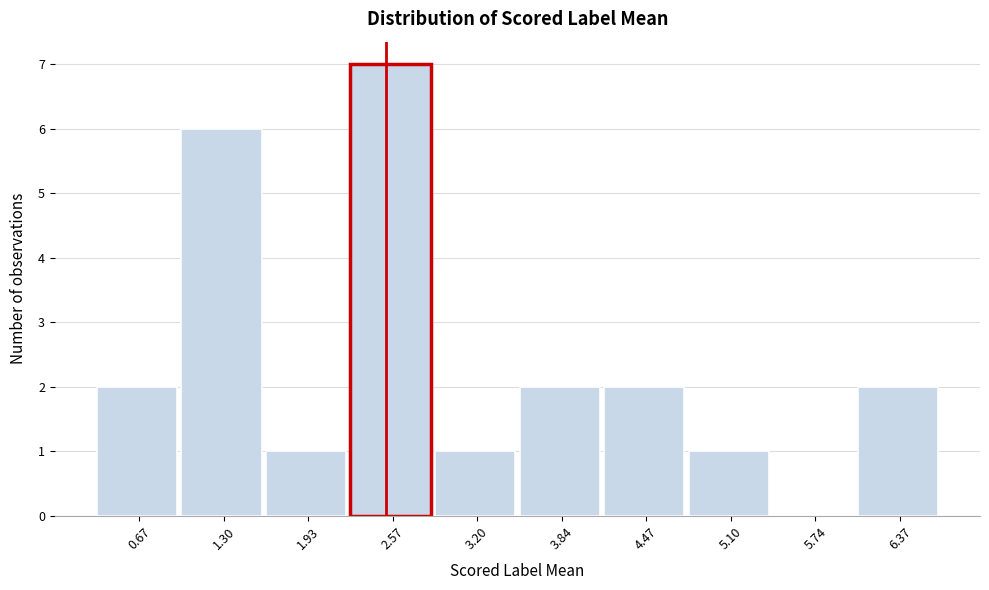

Reading left to right, what are all the values shown in this chart?

0.67=2	1.30=6	1.93=1	2.57=7	3.20=1	3.84=2	4.47=2	5.10=1	5.74=0	6.37=2